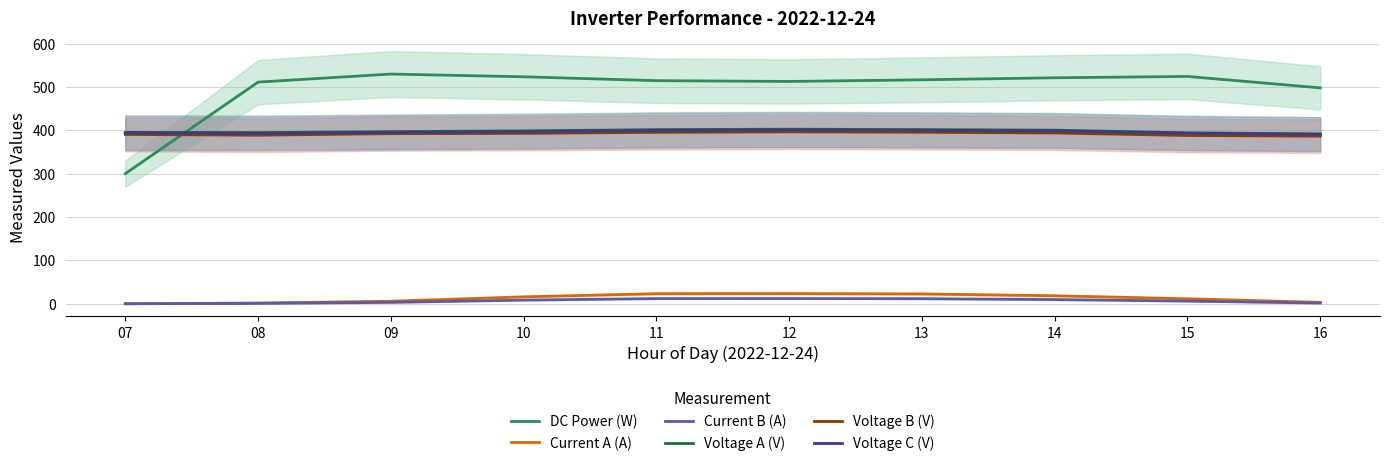

How many values in the Voltage B (V) series are below 393?

5